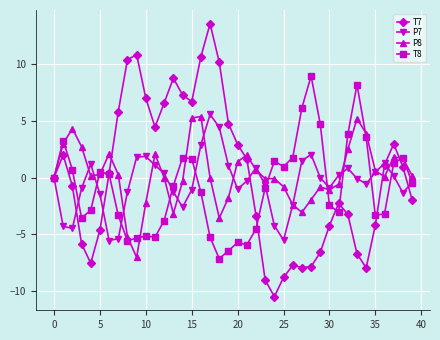

What is the greatest value displayed?

13.6